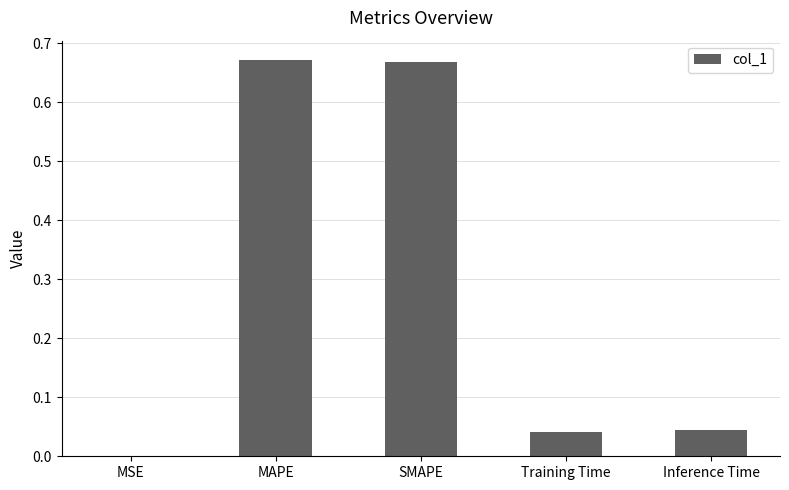

What is the sum of all values?

1.4